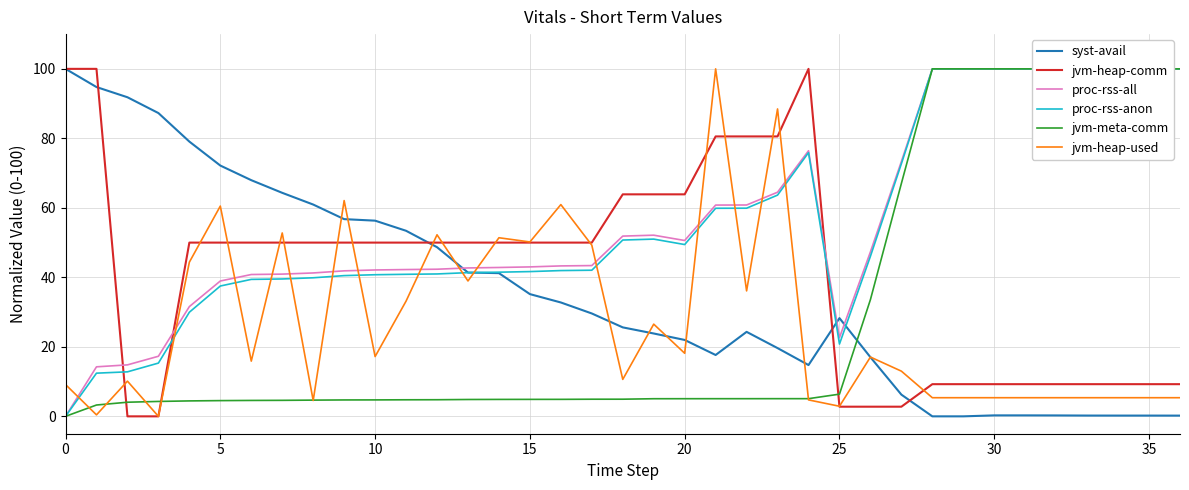

At which label does proc-rss-anon first exceed 42?

17